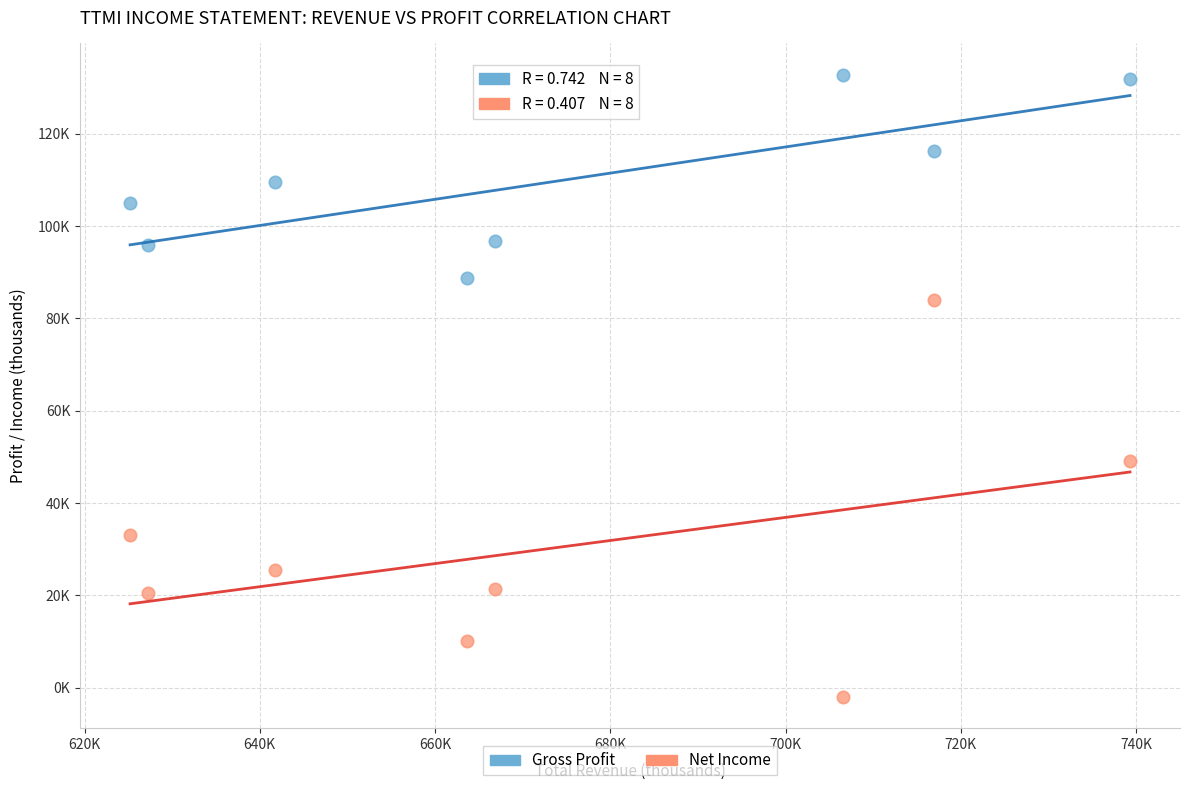

Which series reaches the minimum Y coordinate?

Net Income